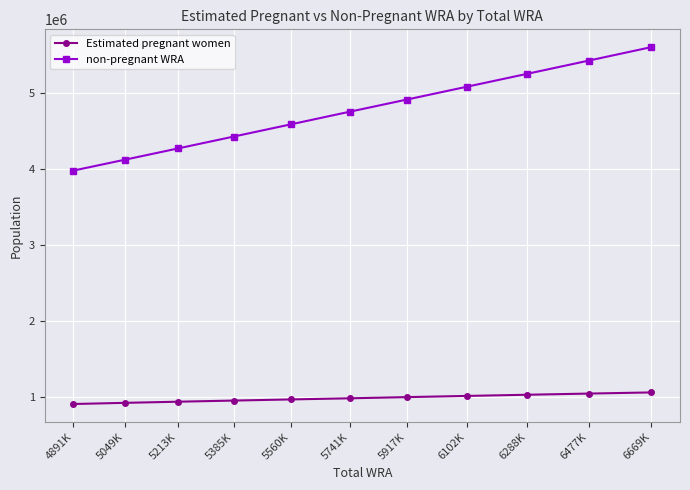

What is the difference between the Estimated pregnant women values at 6288K and 5560K?

61794.9